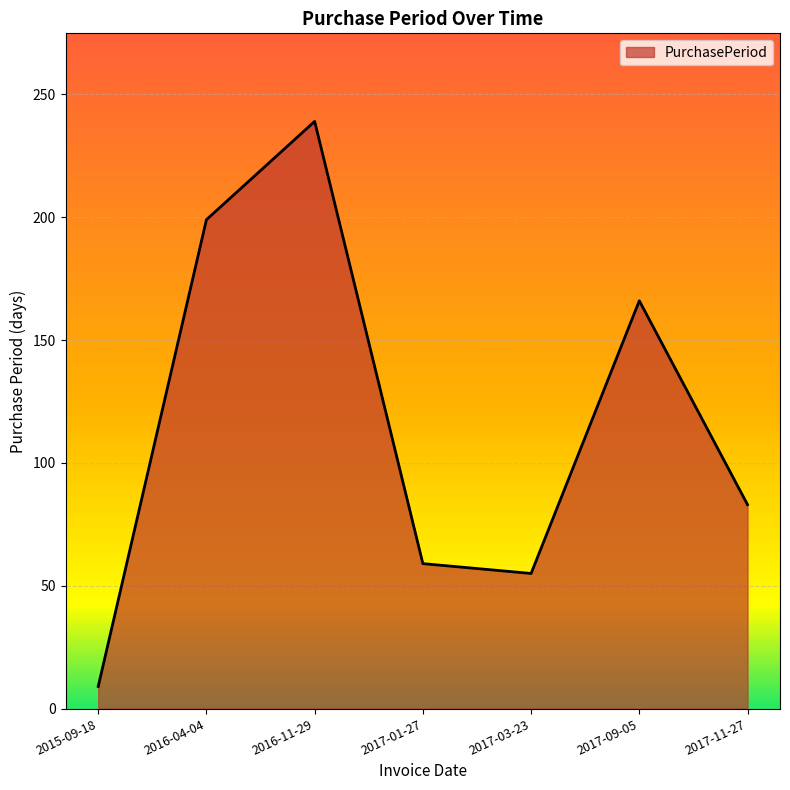

What is the difference between the second highest and minimum values?

190